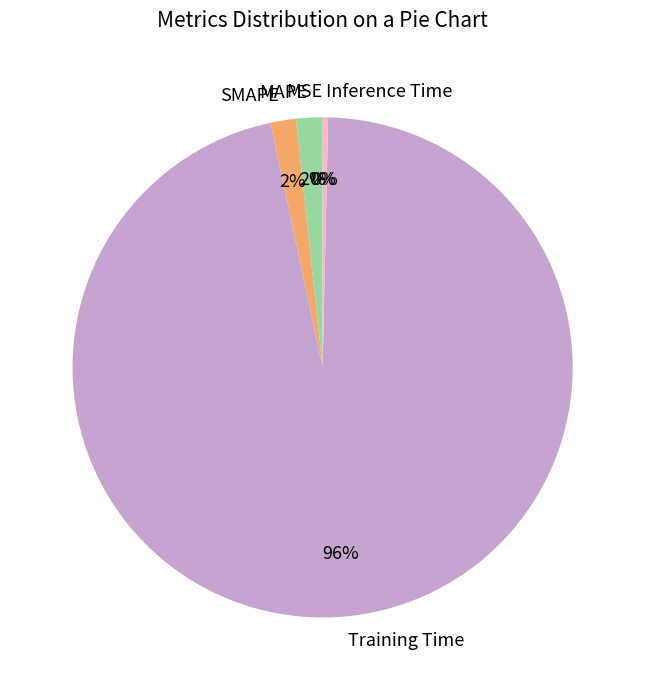

What percentage is the MAPE slice, to the nearest percent?

2%